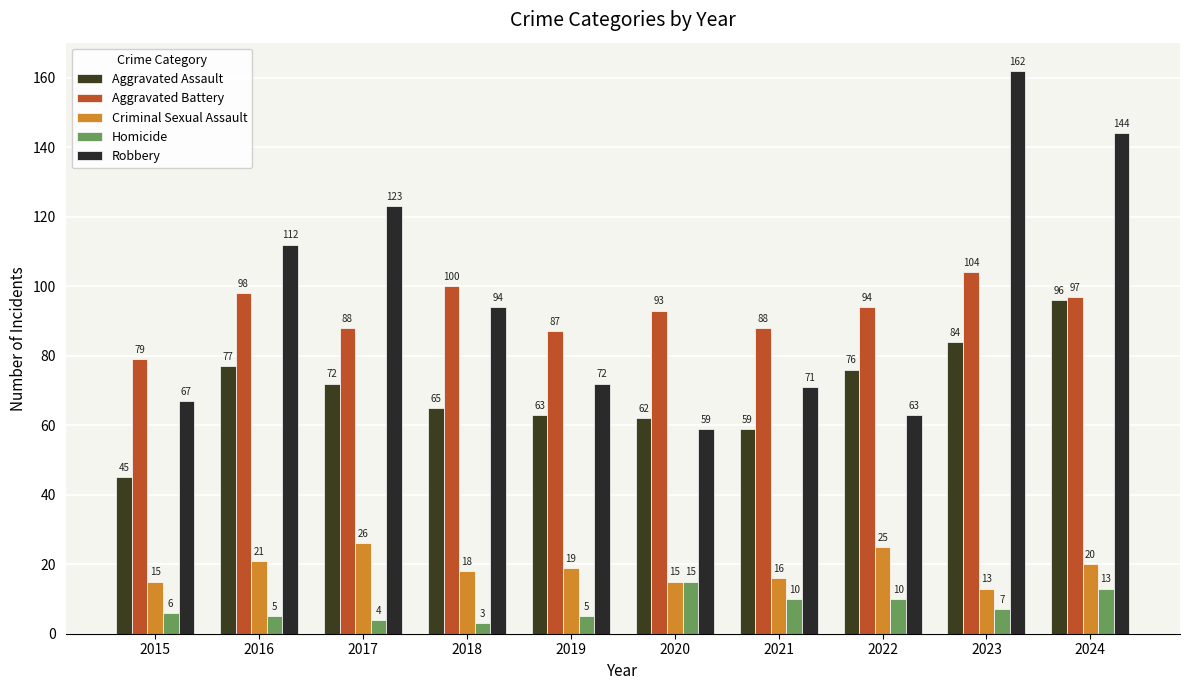

At which label does Criminal Sexual Assault first exceed 19?

2016